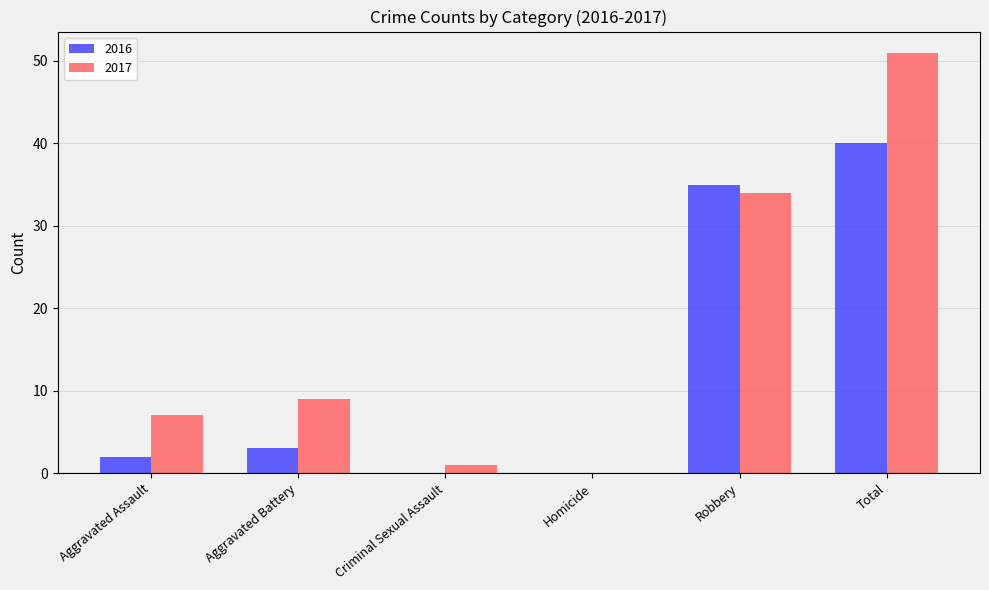

What is the total value across all series at Aggravated Assault?

9